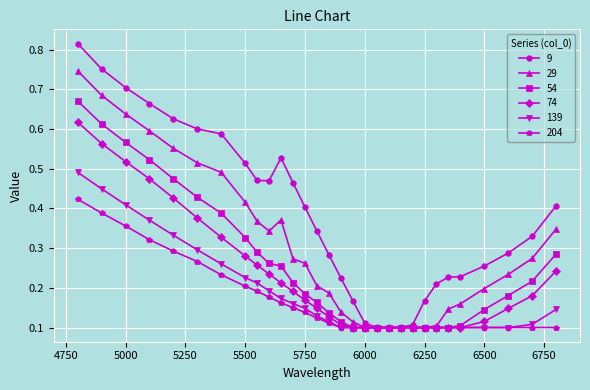

Count the 204 values in the range 0 to 1.

30